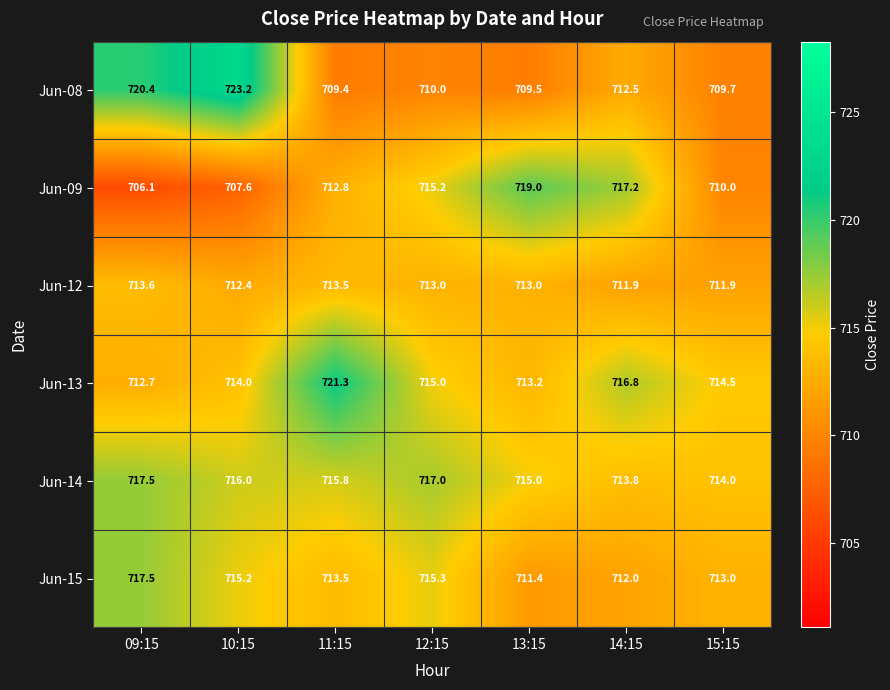

Count the Jun-12 values in the range 711 to 713.

5